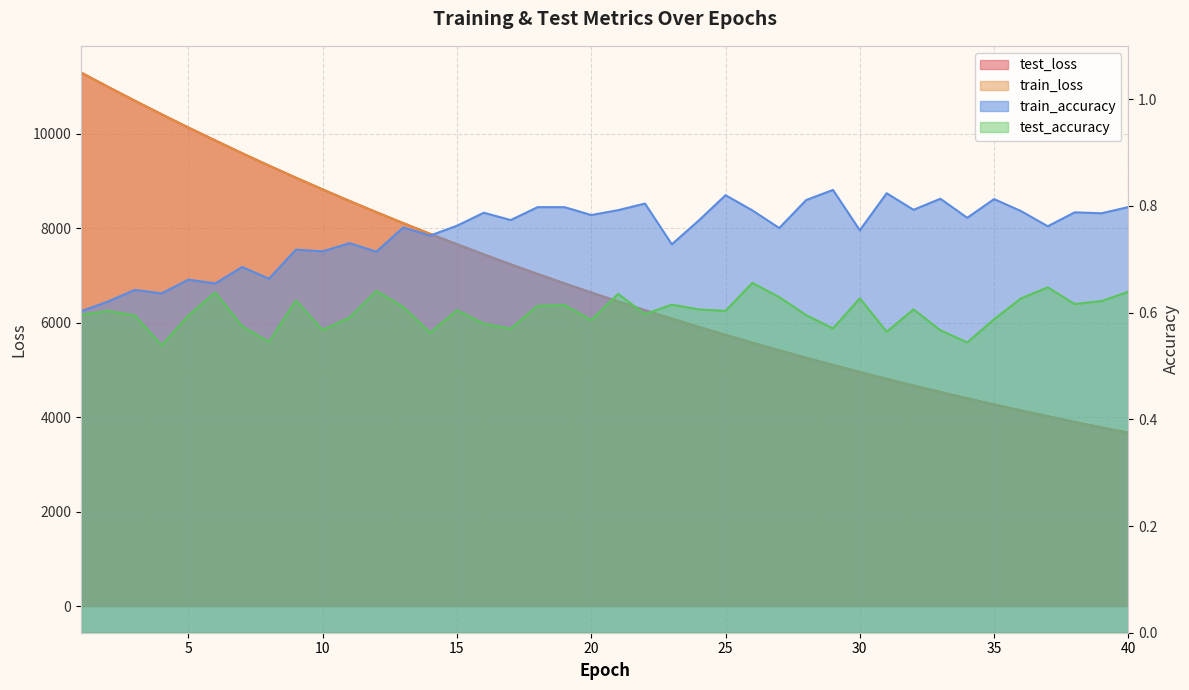

What is the sum of the train_loss values at 34 and 20?

11027.9